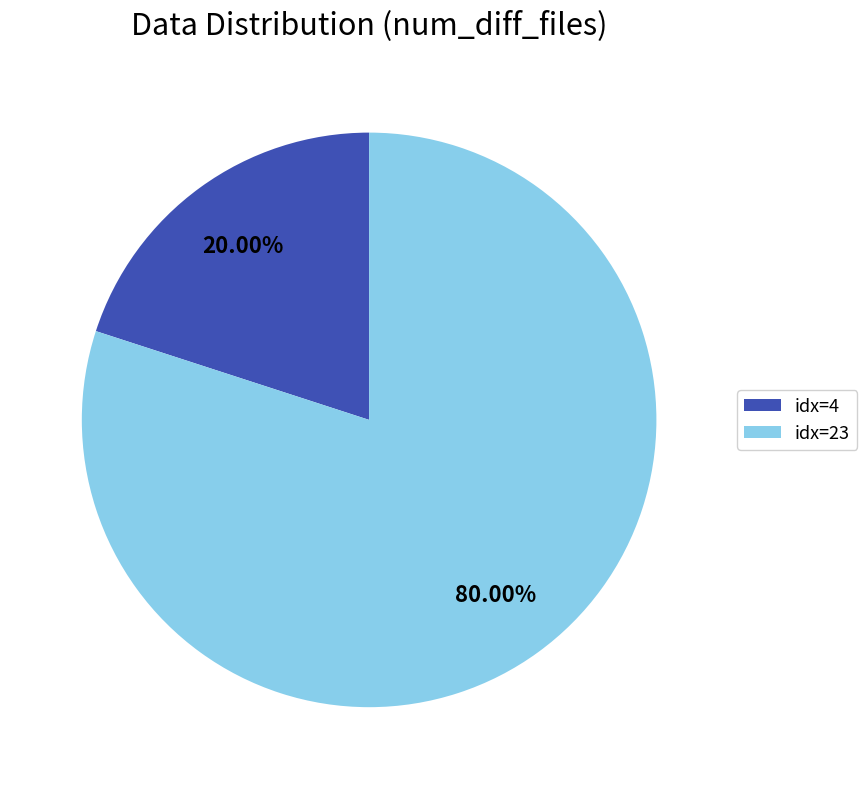

What is the largest slice in the pie chart?

idx=23